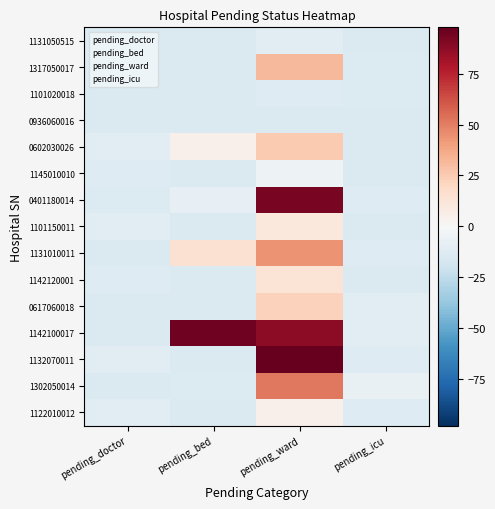

What is the approximate value of 0401180014 at pending_ward?

92.7